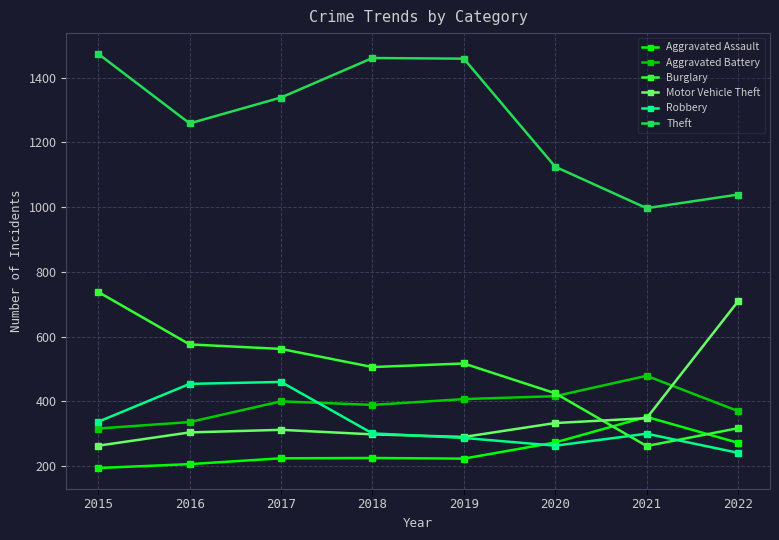

What is the sum of the Motor Vehicle Theft values at 2016 and 2021?

652